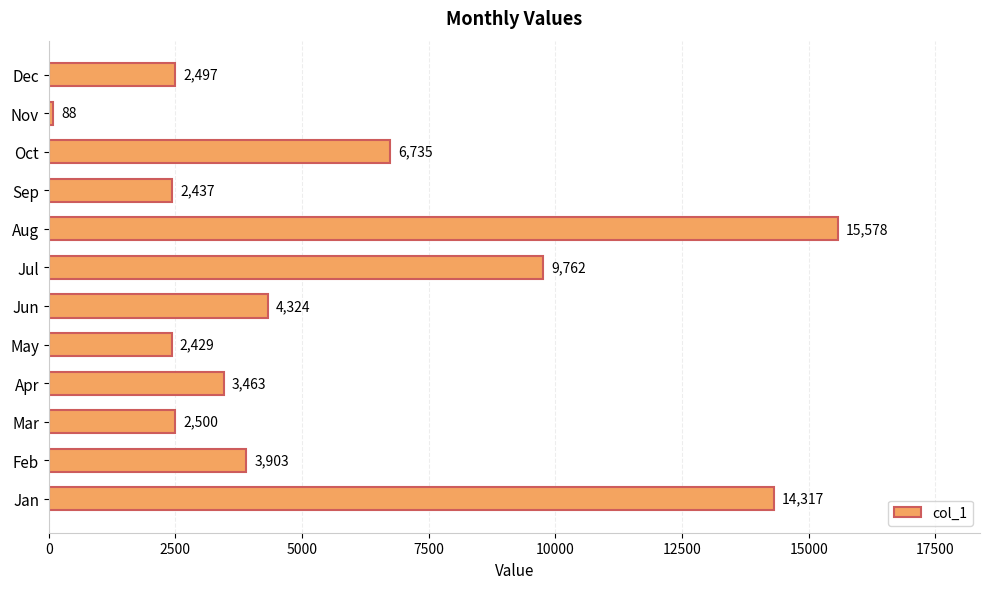

The value at Aug is 27394. True or false?

False